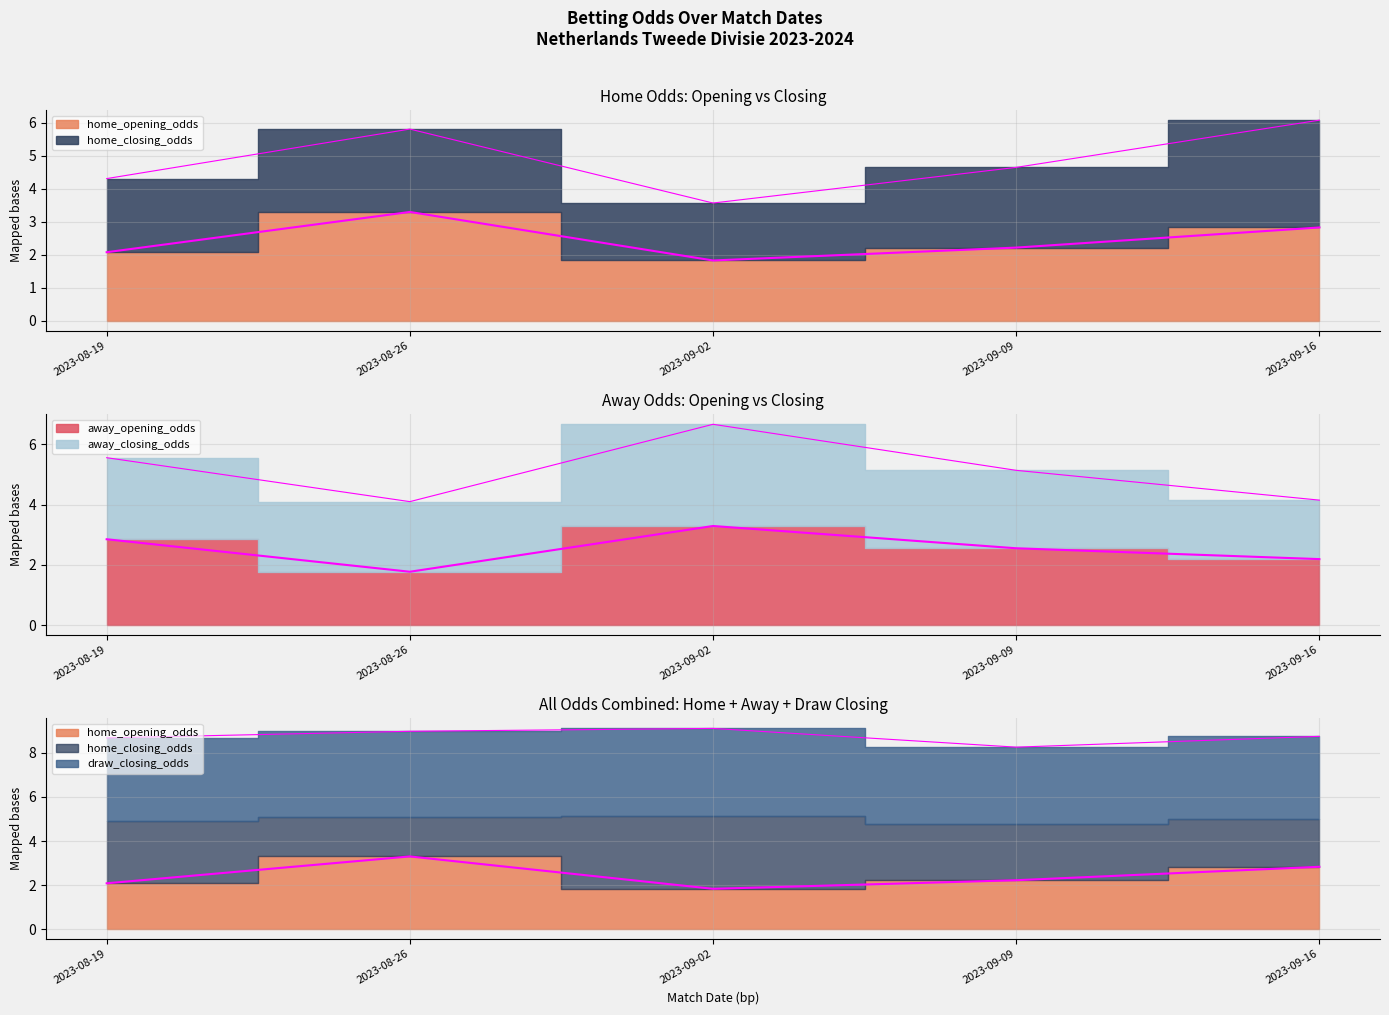

Read the home_opening_odds value at 2023-09-09.

2.2